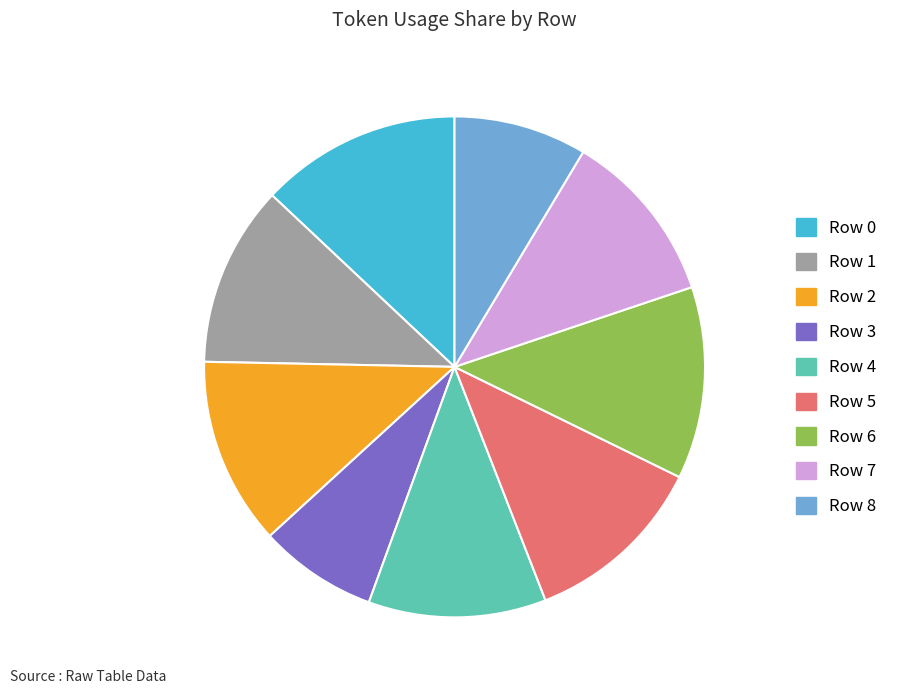

The Row 5 slice represents 17% of the pie. True or false?

False